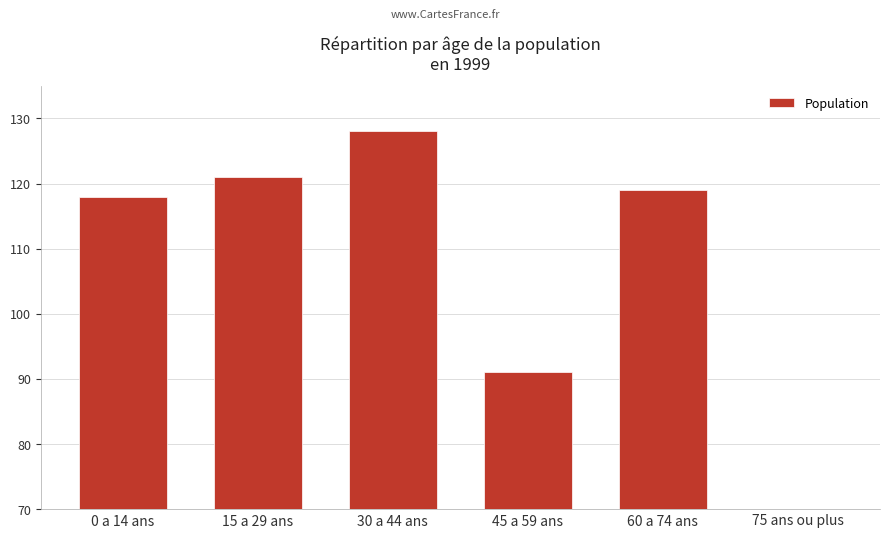

Is it true that the value at 30 a 44 ans is 128?

True